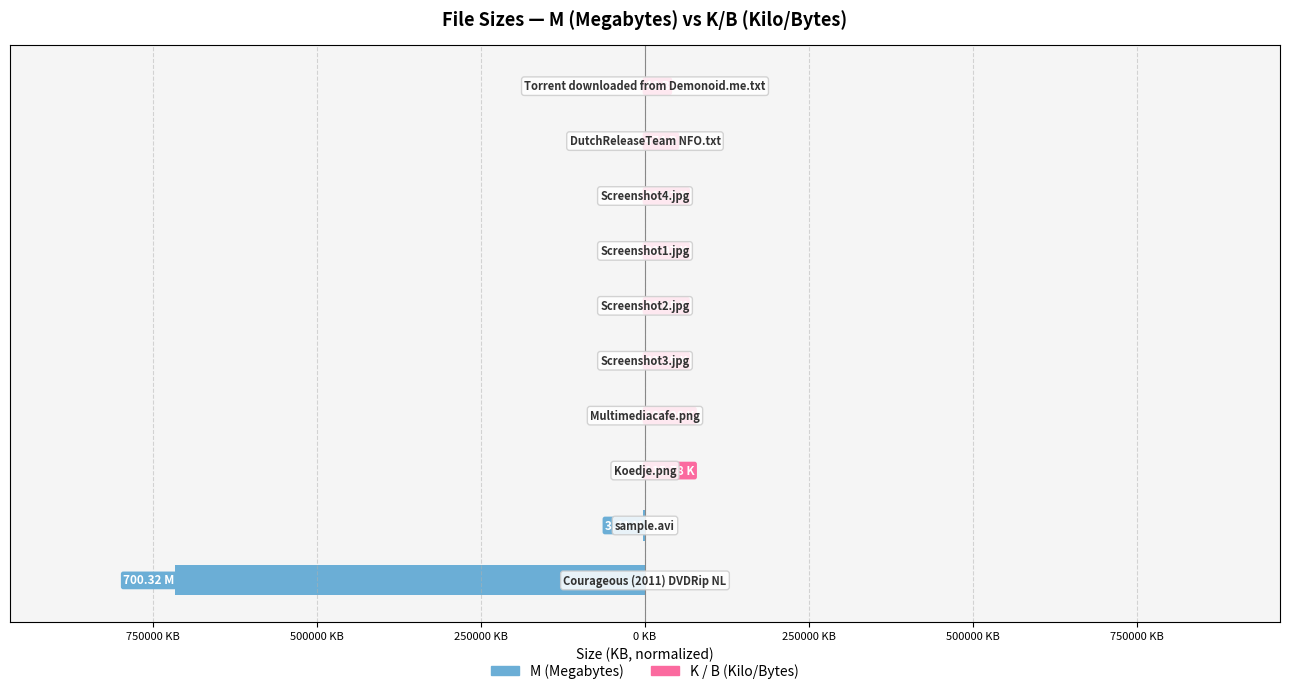

How many values in K / B (Kilo/Bytes) are above zero?

8